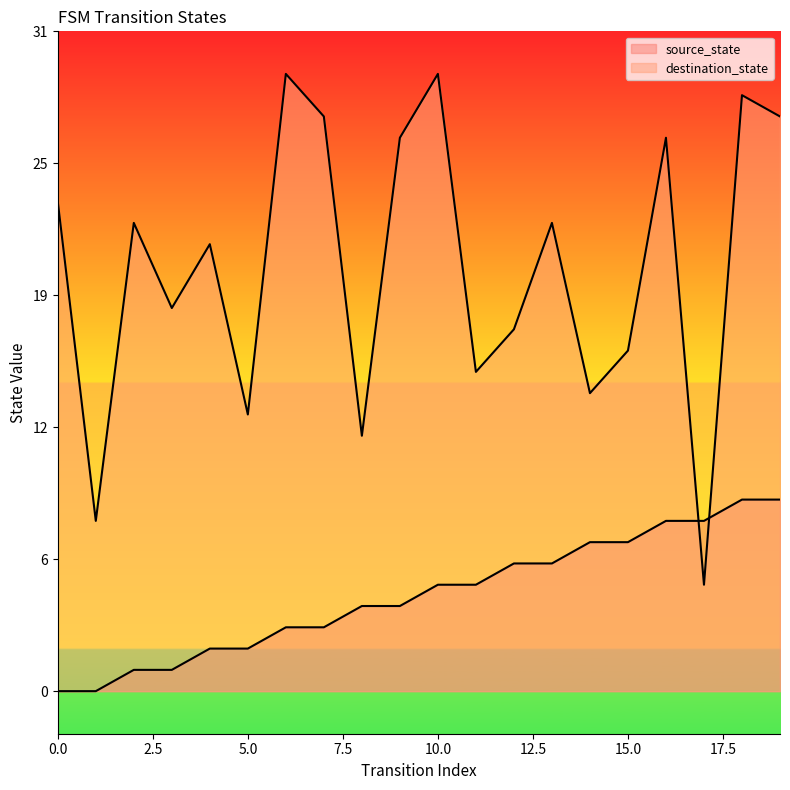

How many values in the destination_state series exceed 22?

8